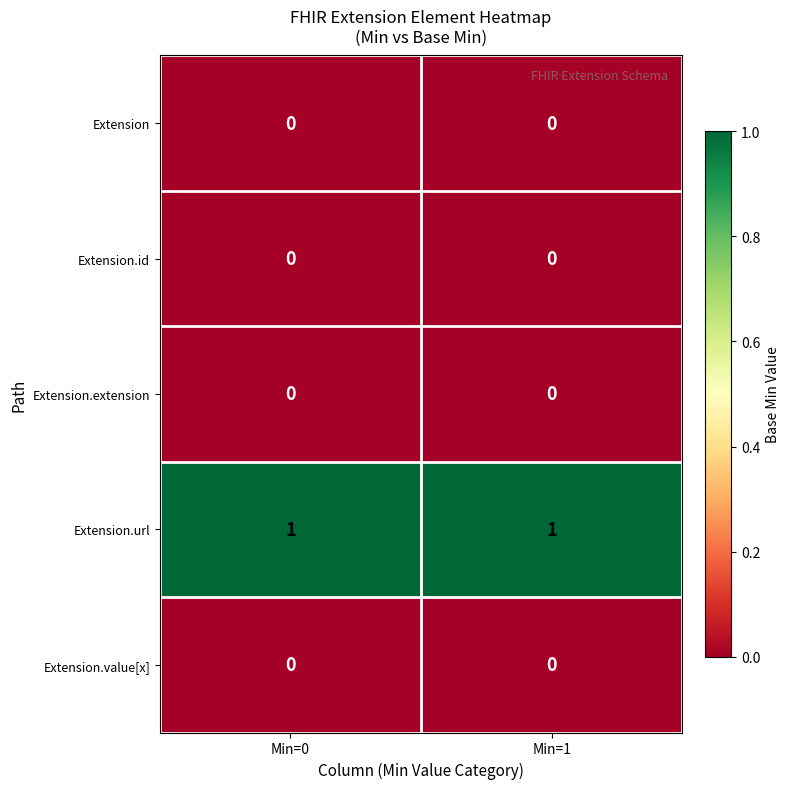

Reading left to right, what are all the values shown in this chart?

Extension: Min=0=0	Min=1=0
Extension.id: Min=0=0	Min=1=0
Extension.extension: Min=0=0	Min=1=0
Extension.url: Min=0=1	Min=1=1
Extension.value[x]: Min=0=0	Min=1=0